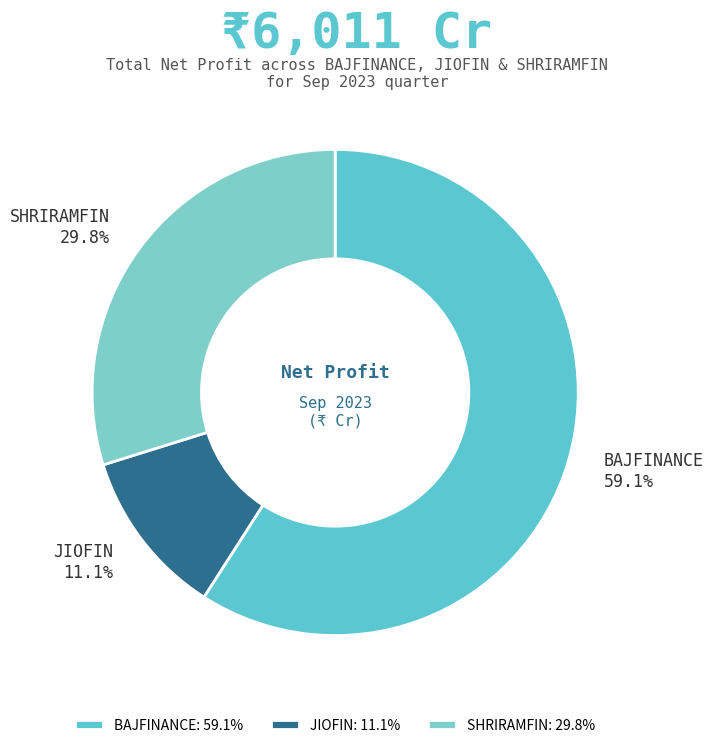

To the nearest percent, what percentage of the pie is SHRIRAMFIN?

30%